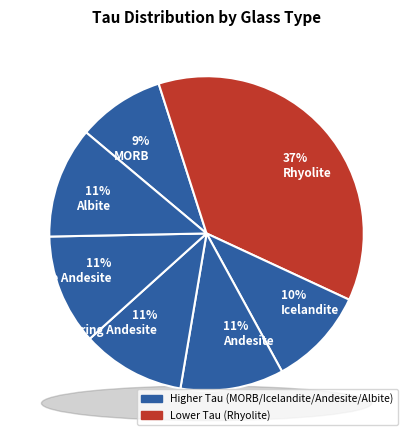

Is it true that Mandeville is 11% of the pie?

True